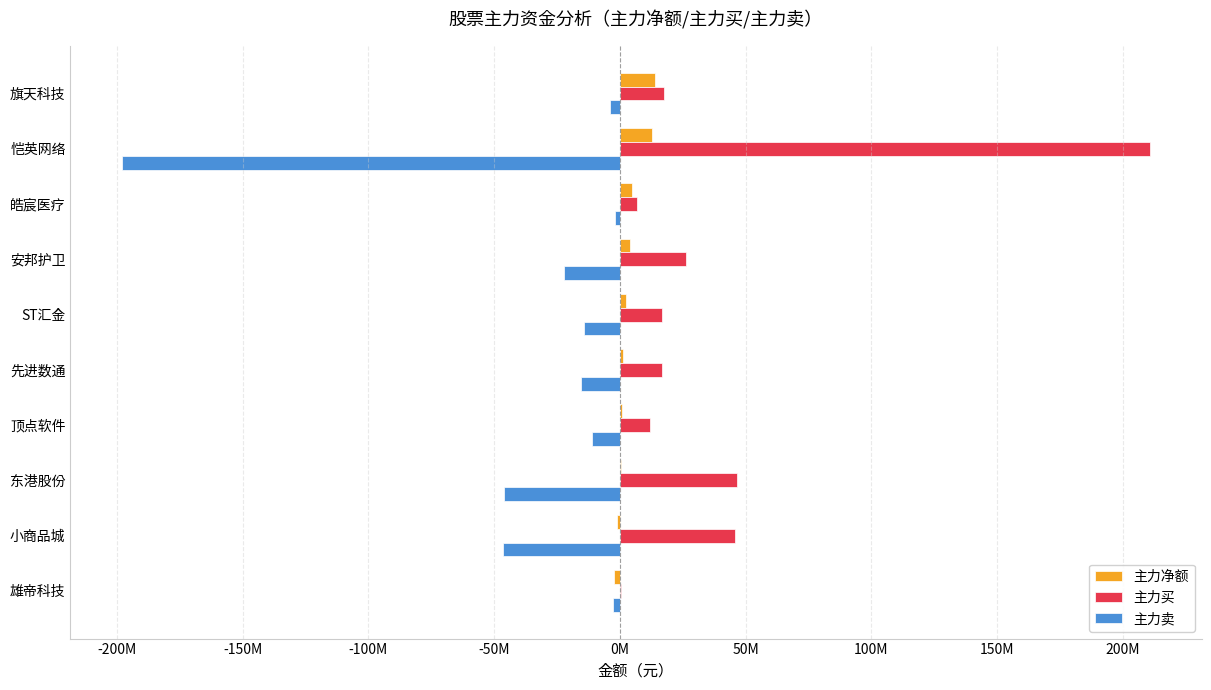

Reading left to right, list all the values displayed in this chart.

主力净额: 13817866	12777468	4716921	3954855	2245045	1365841	652792	476039	-984738	-2383189
主力买: 17698071	210791621	6669983	26242249	16681636	16727937	11889075	46511654	45625274	377190
主力卖: -3880205	-198014153	-1953062	-22287394	-14436591	-15362096	-11236283	-46035615	-46610012	-2760379